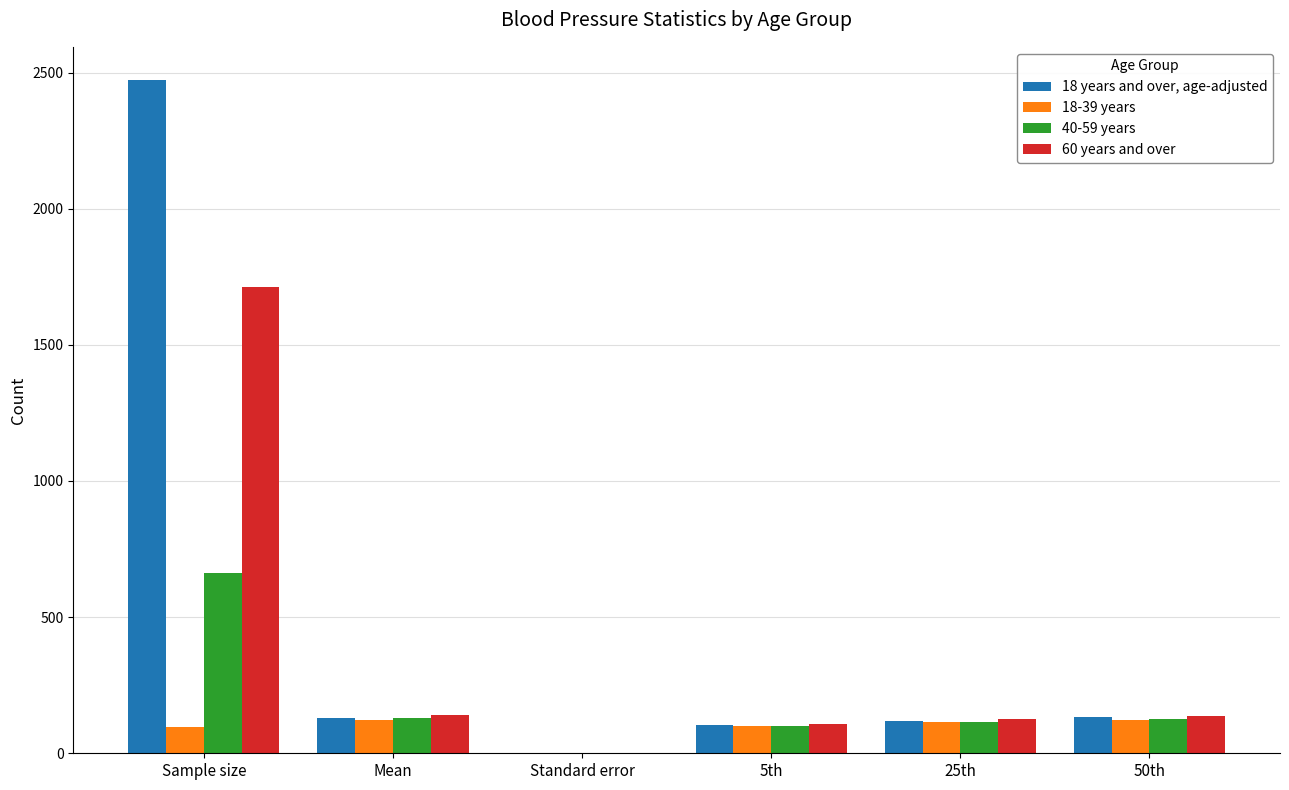

Which label corresponds to the largest value in the chart?

Sample size